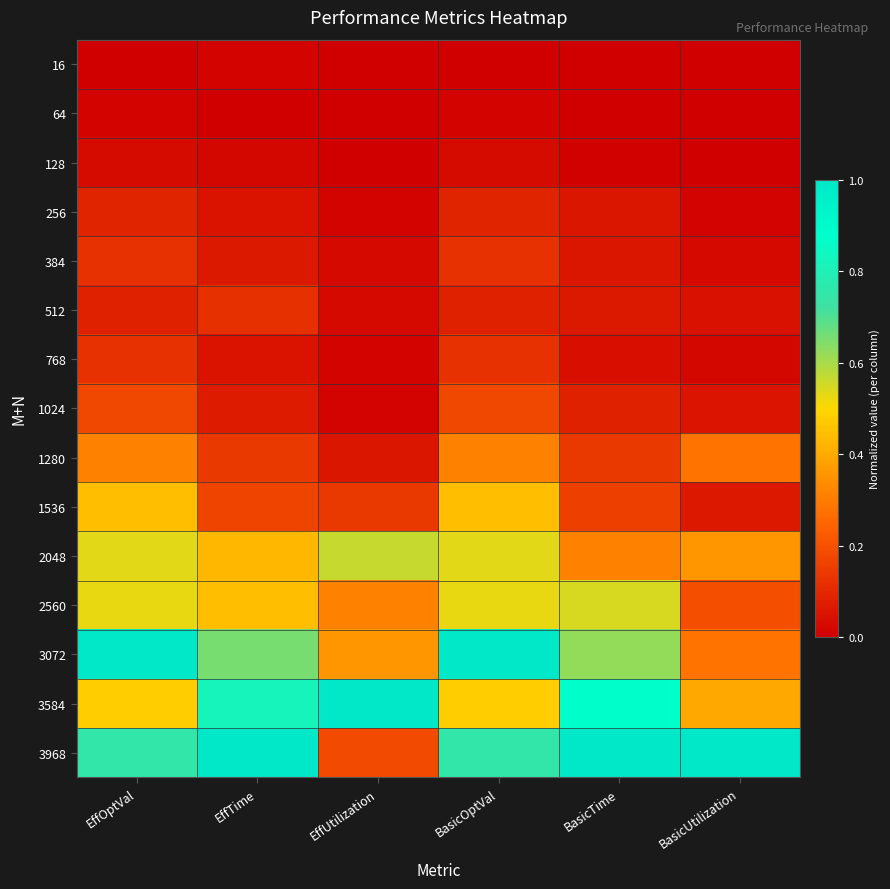

Which has a higher value, EffOptVal or BasicTime?

EffOptVal